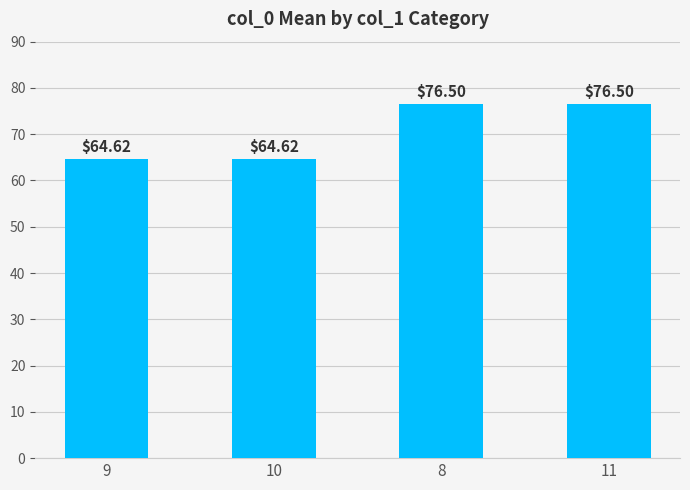

Reading left to right, list all the values displayed in this chart.

64.6	64.6	76.5	76.5